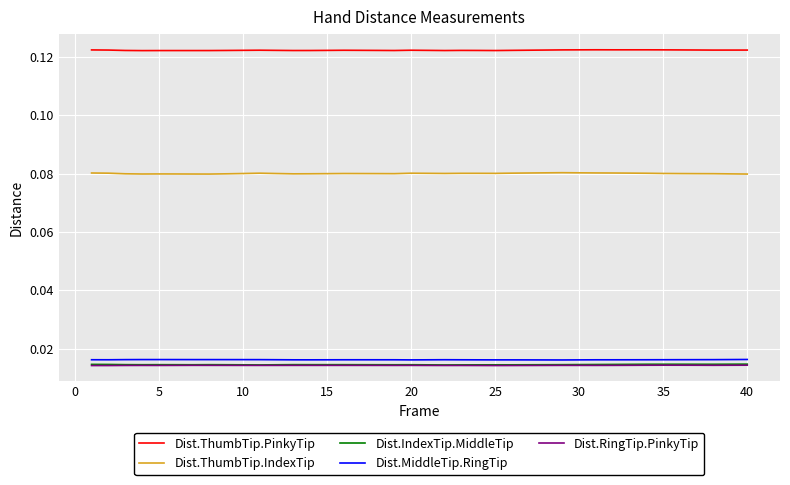

Which series has the largest total across all categories?

Dist.ThumbTip.PinkyTip